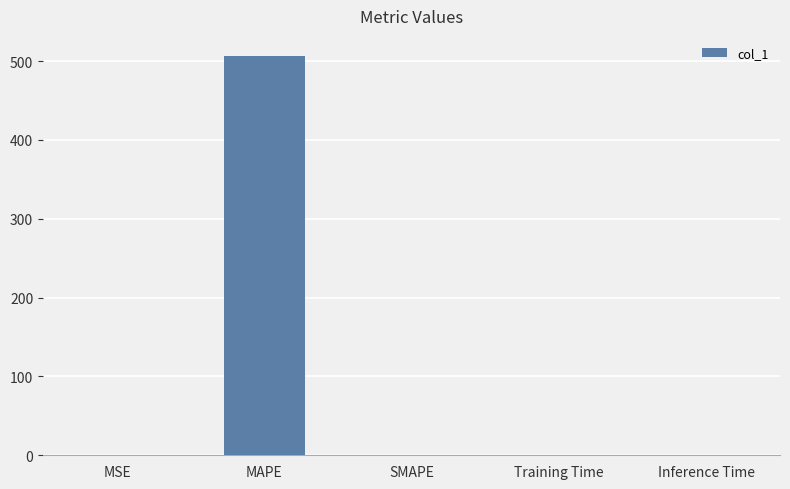

Is it true that the value at MAPE is 506.6?

True